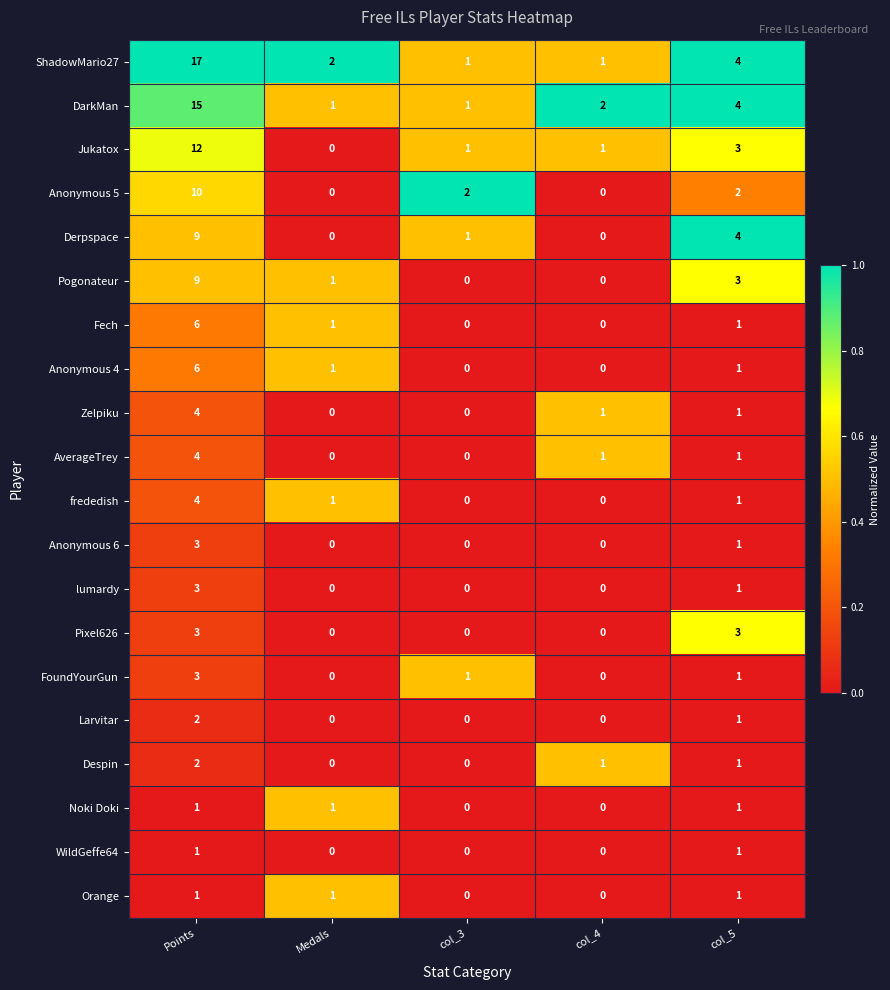

The Jukatox series shows 1 at col_3. True or false?

True